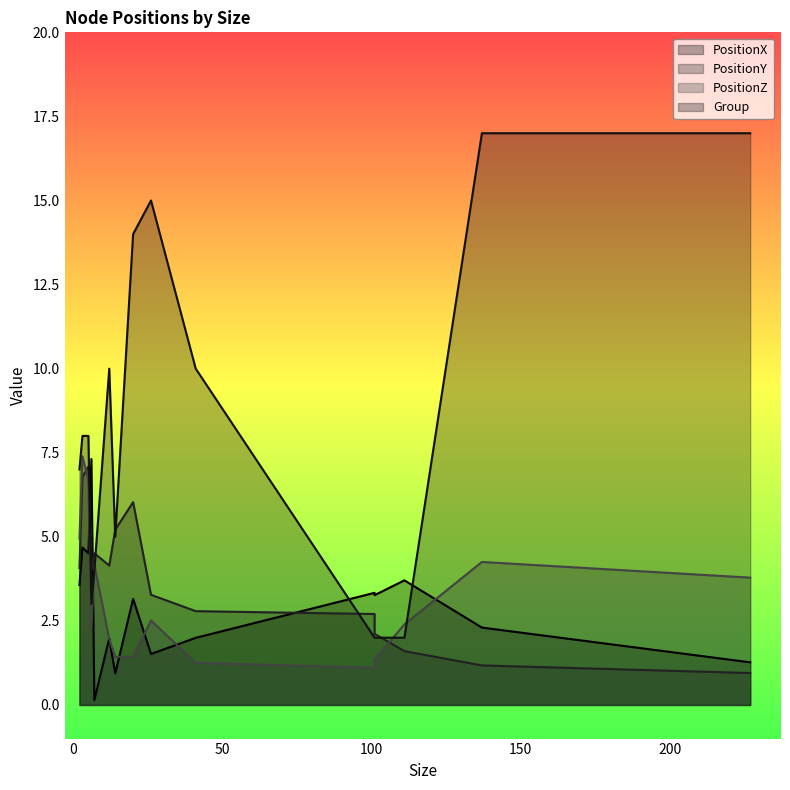

How many data points in PositionZ are less than 2?

6